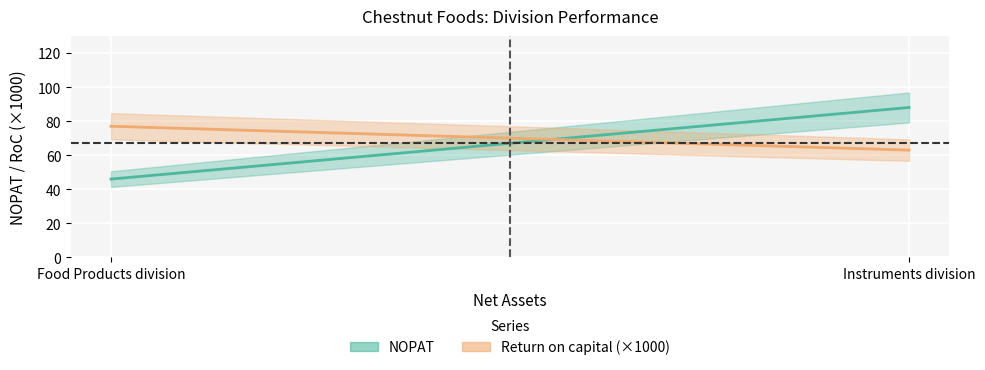

Count the Return on capital values in the range 0 to 1.

2